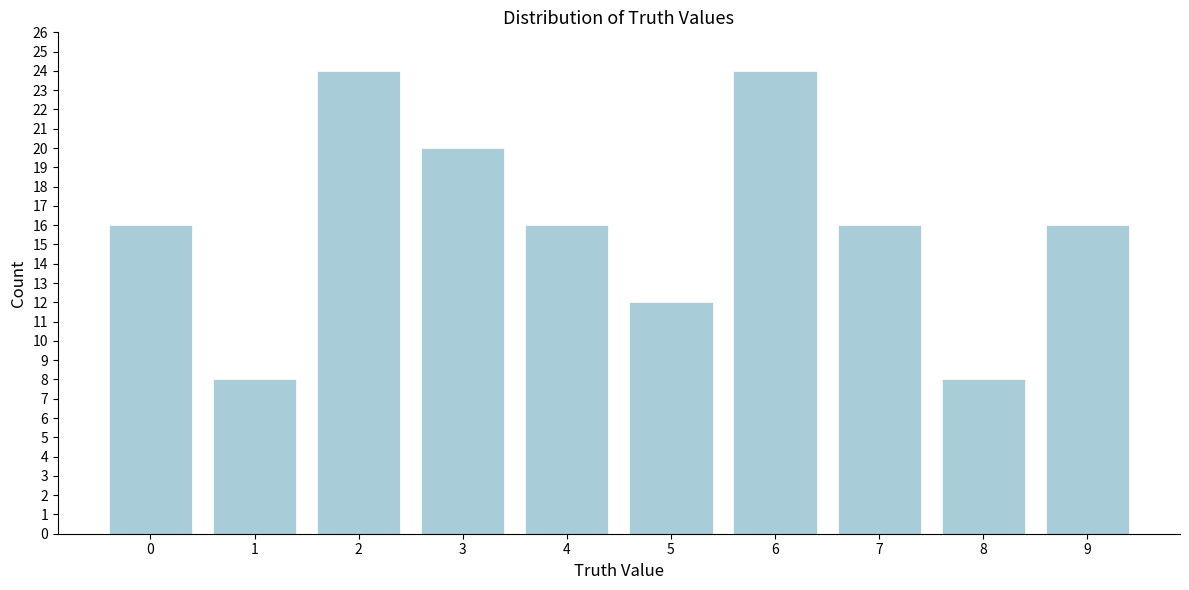

Reading right to left, extract all data points from this chart.

9=16	8=8	7=16	6=24	5=12	4=16	3=20	2=24	1=8	0=16